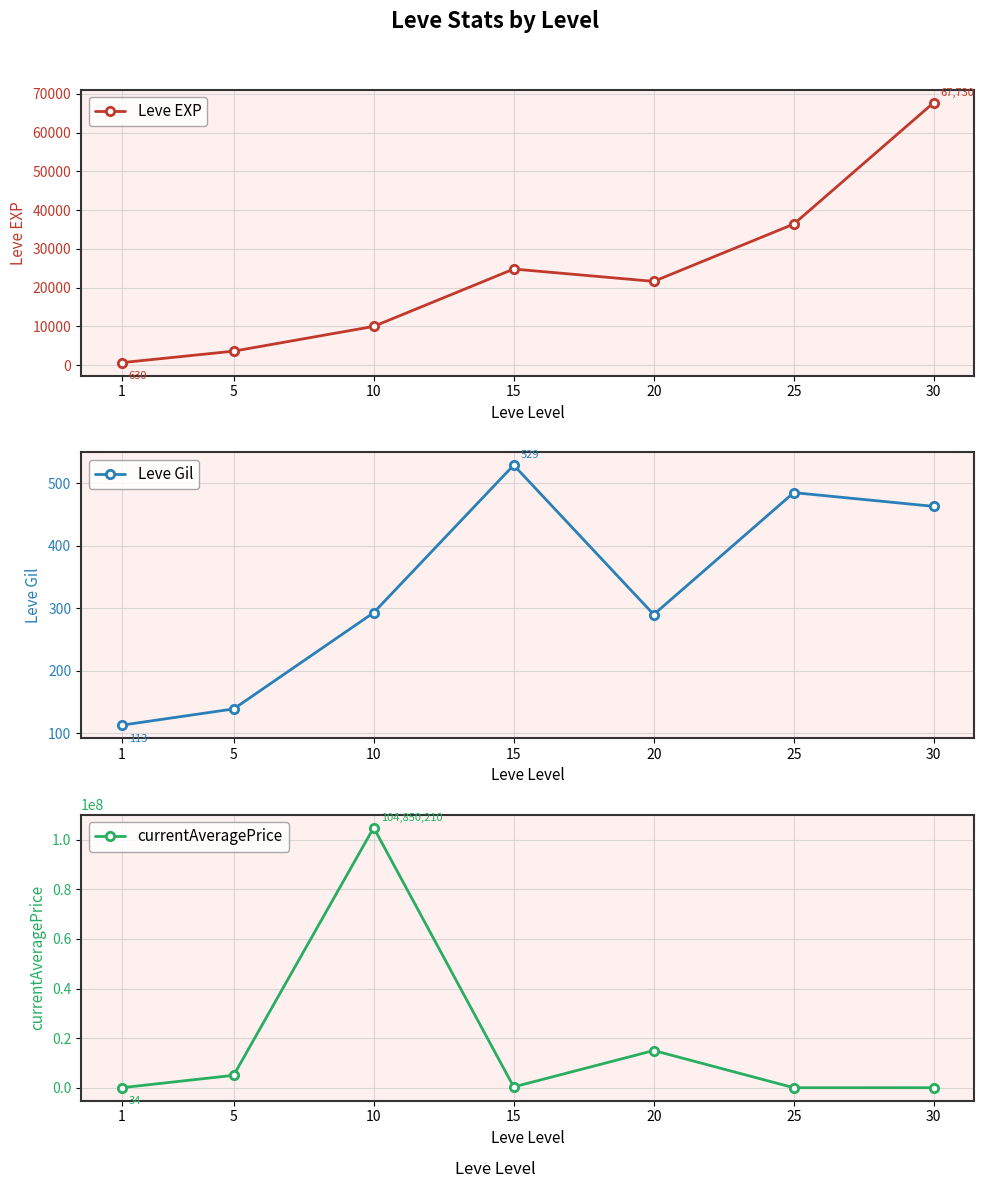

What is the sum of all Leve Gil values?

2312